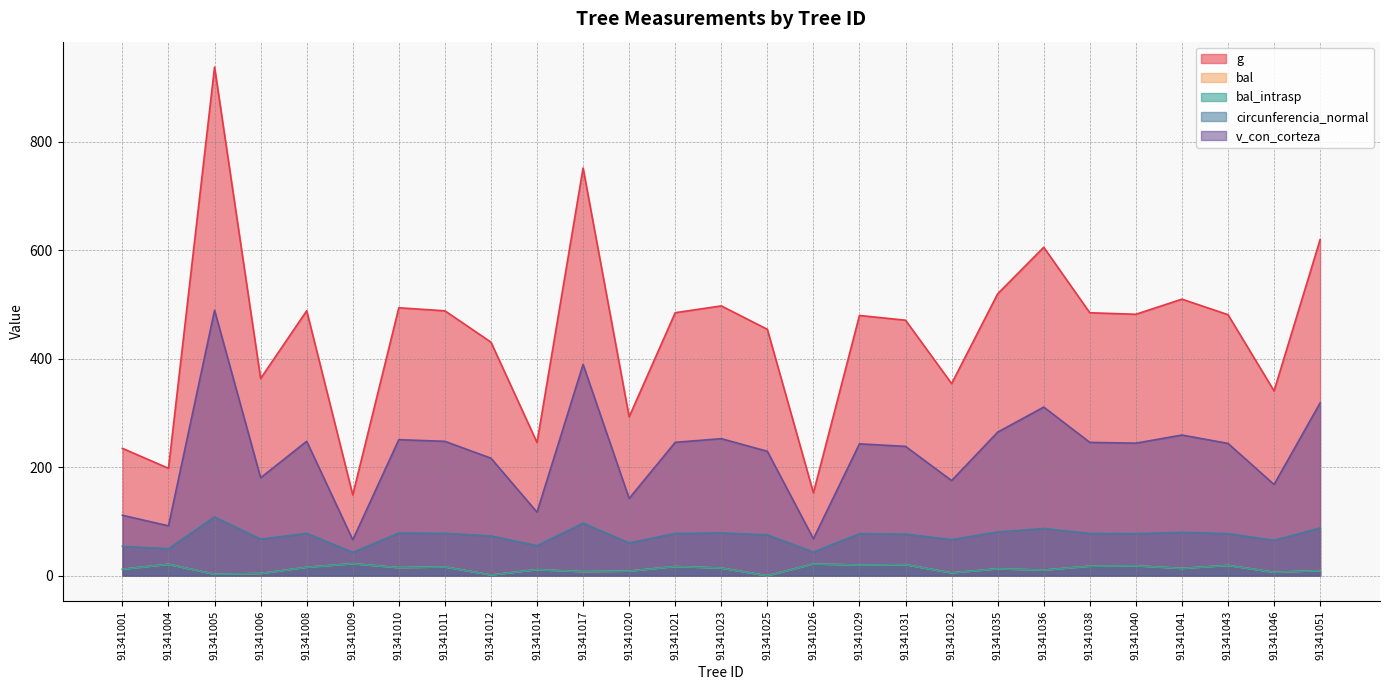

What are all the series names shown in the legend?

g, bal, bal_intrasp, circunferencia_normal, v_con_corteza